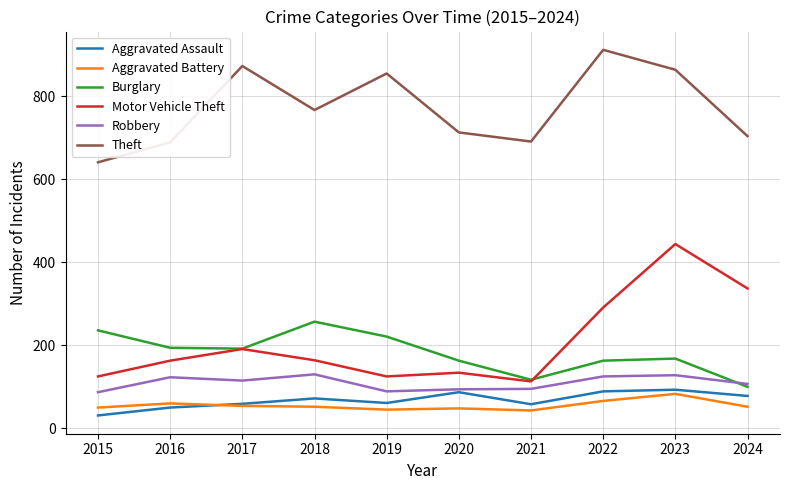

Which series has the largest total across all categories?

Theft